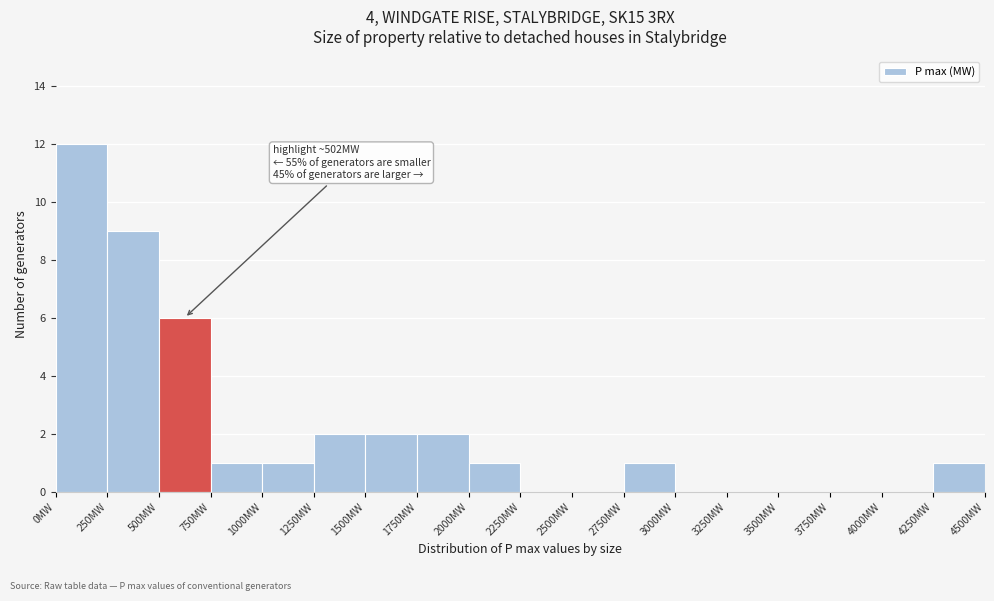

Over which range of the x-axis is the bar tallest?

0 to 250